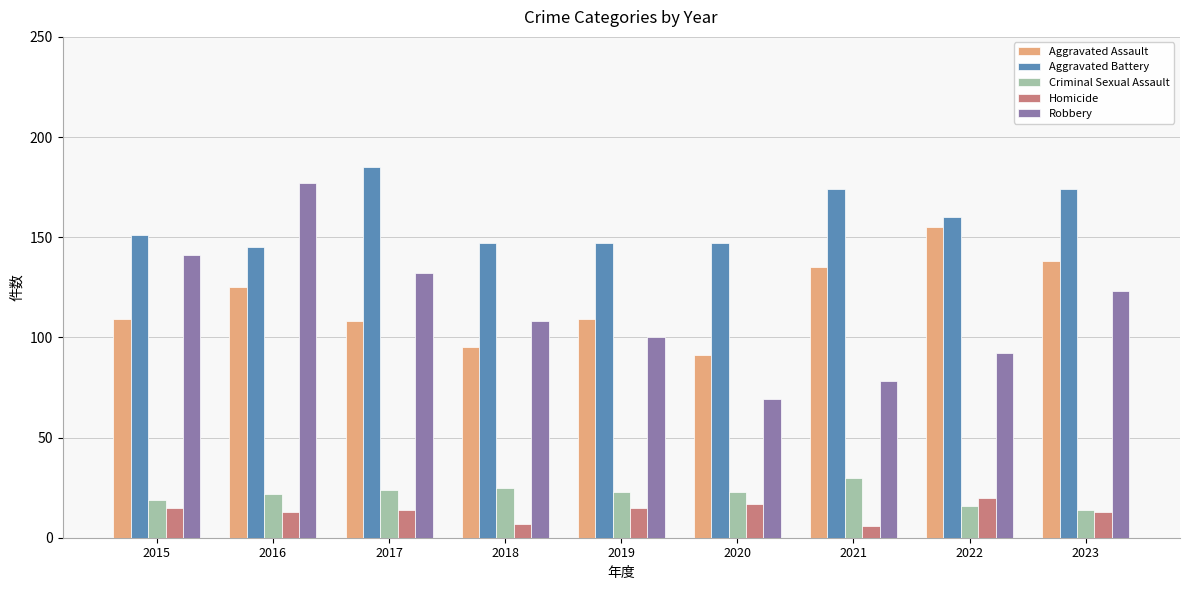

True or false: Aggravated Assault has a value of 238 at 2022.

False